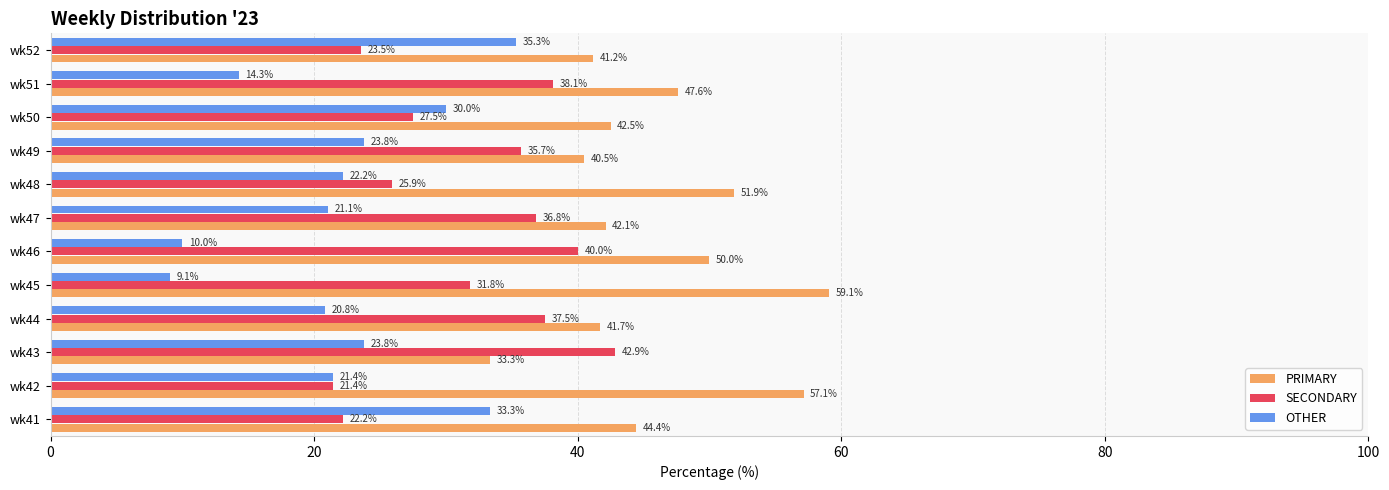

What is the sum of all PRIMARY values?

551.4